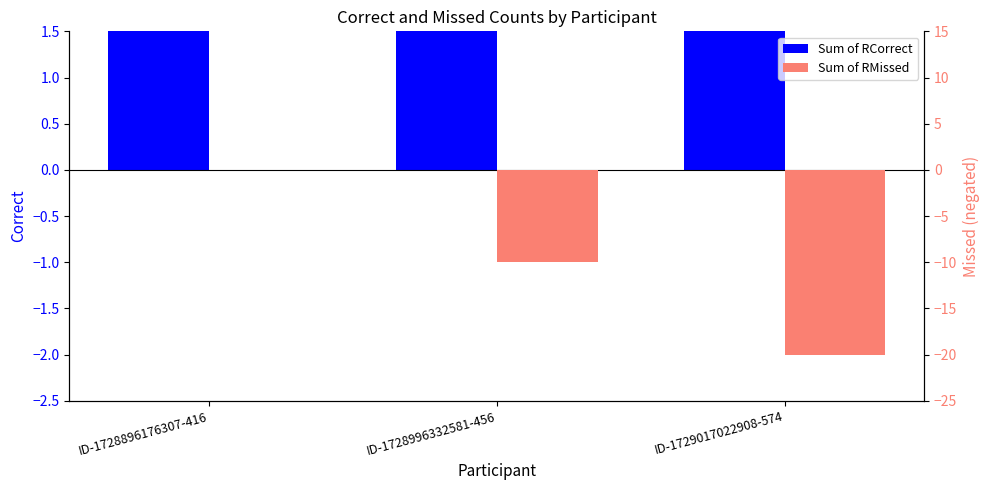

How many groups of bars are there?

3